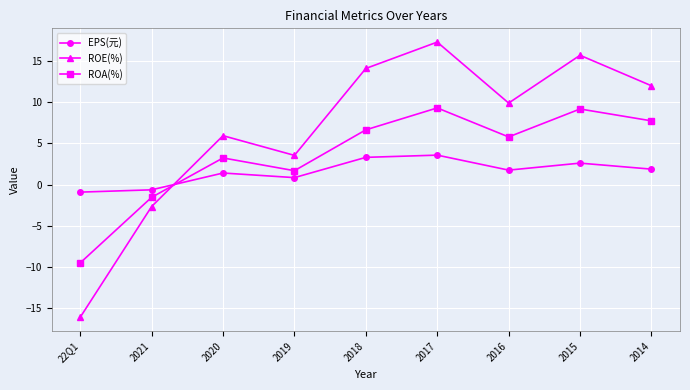

Rank the series at 2017 from lowest to highest value.

EPS(元), ROA(%), ROE(%)